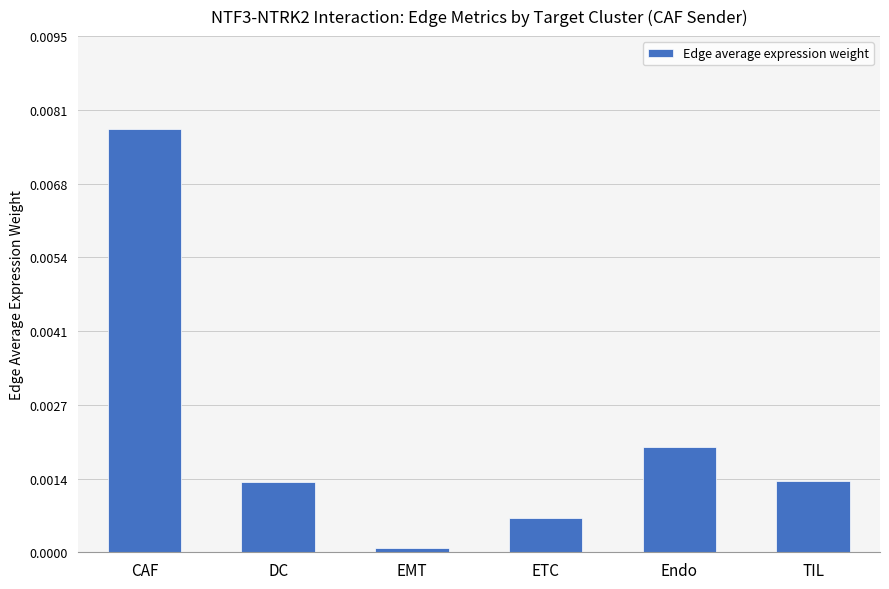

Is it true that the value at DC is 0.0?

True